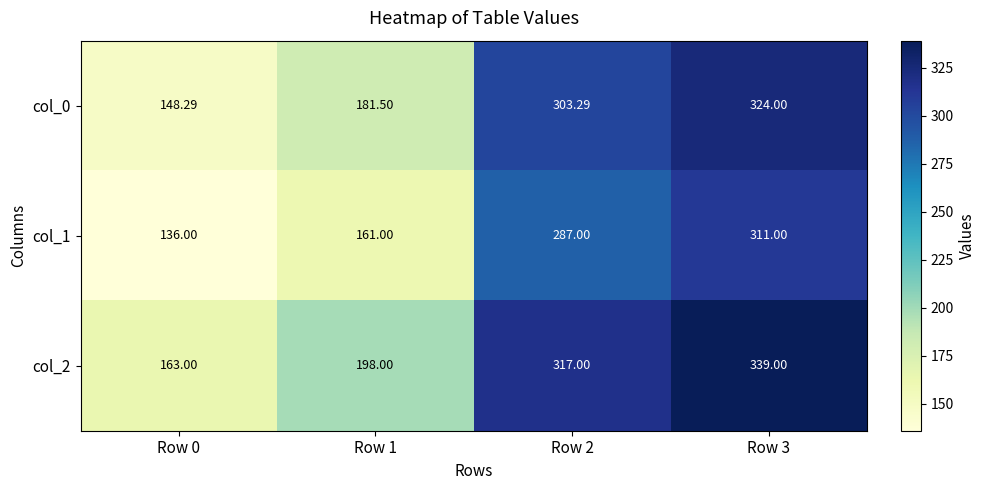

Which series has the largest total across all categories?

col_2